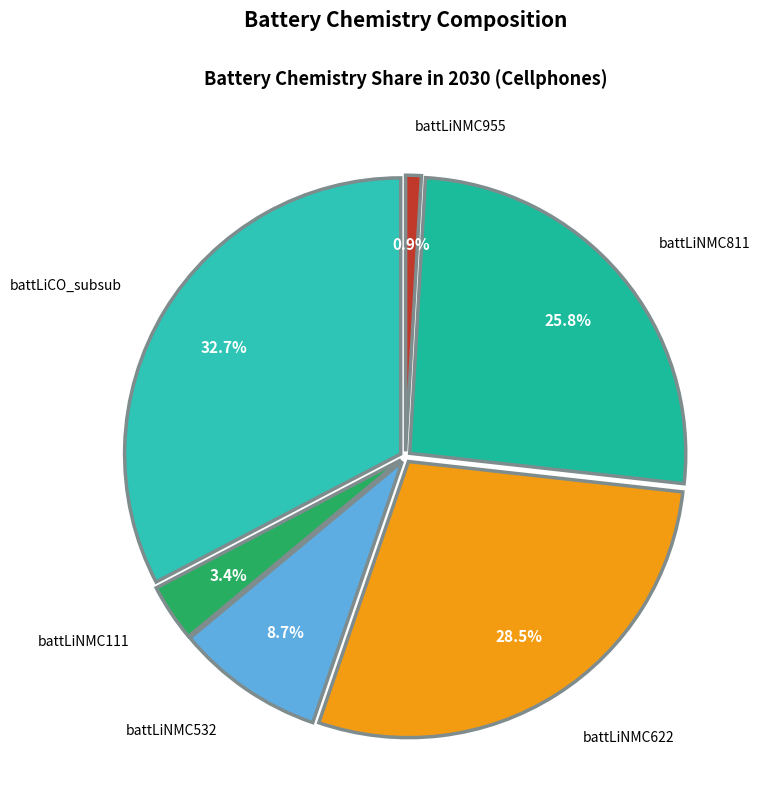

Does any single category account for the majority?

No